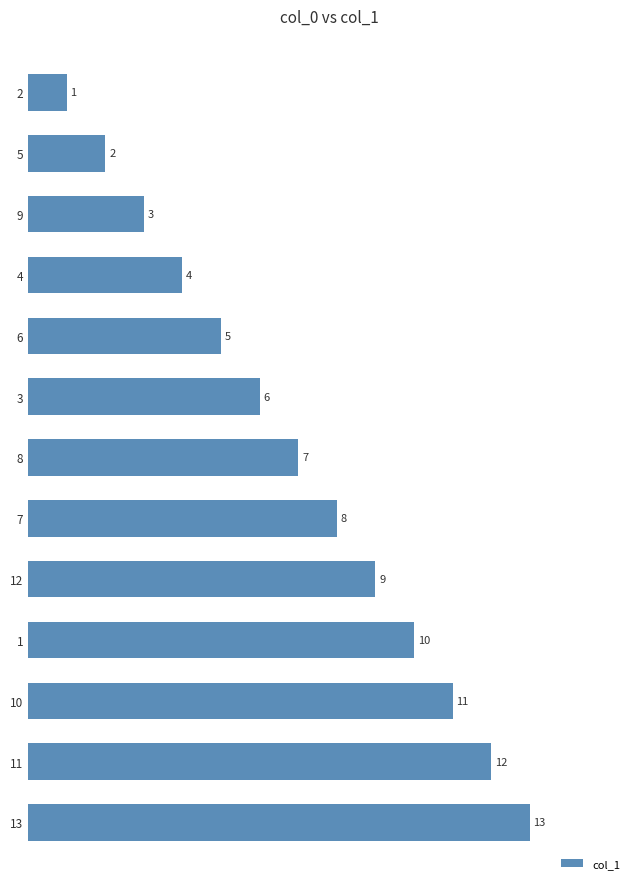

What is the average value?

7